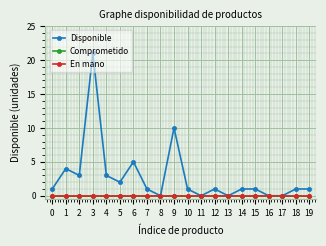

Reading right to left, what are all the values shown in this chart?

Disponible: 19=1	18=1	17=0	16=0	15=1	14=1	13=0	12=1	11=0	10=1	9=10	8=0	7=1	6=5	5=2	4=3	3=21	2=3	1=4	0=1
Comprometido: 19=0	18=0	17=0	16=0	15=0	14=0	13=0	12=0	11=0	10=0	9=0	8=0	7=0	6=0	5=0	4=0	3=0	2=0	1=0	0=0
En mano: 19=0	18=0	17=0	16=0	15=0	14=0	13=0	12=0	11=0	10=0	9=0	8=0	7=0	6=0	5=0	4=0	3=0	2=0	1=0	0=0